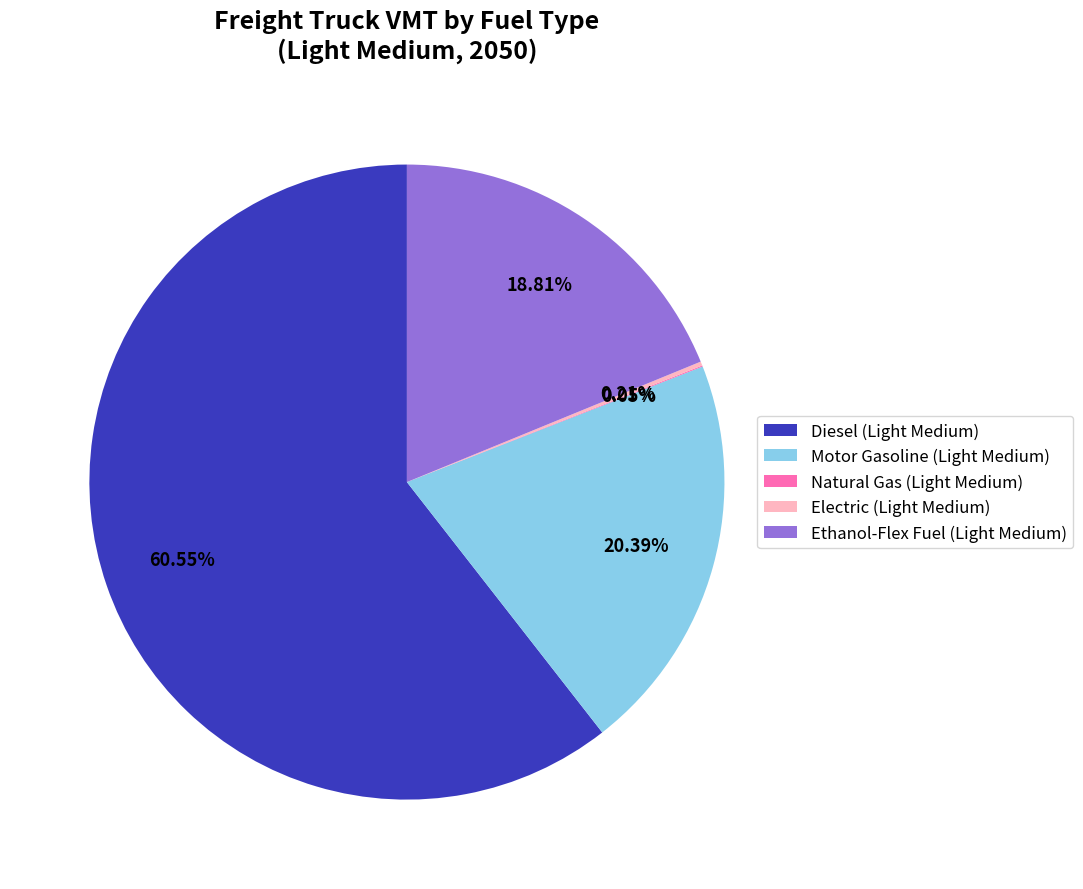

Which category accounts for the majority?

Diesel (Light Medium)